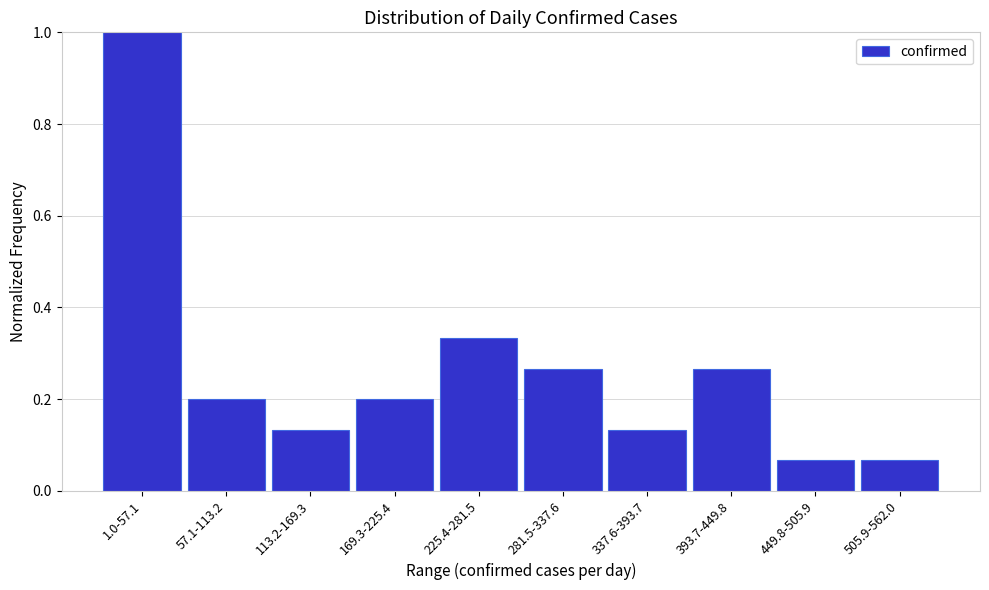

What position from the left is 337.6-393.7?

7